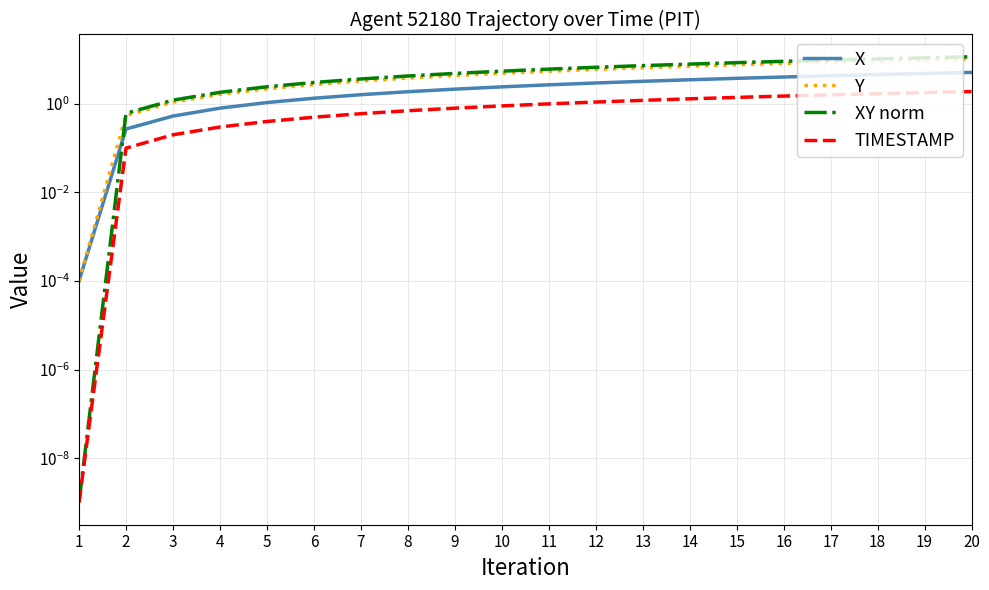

What is the difference between the Y values at 20 and 14?

3.3